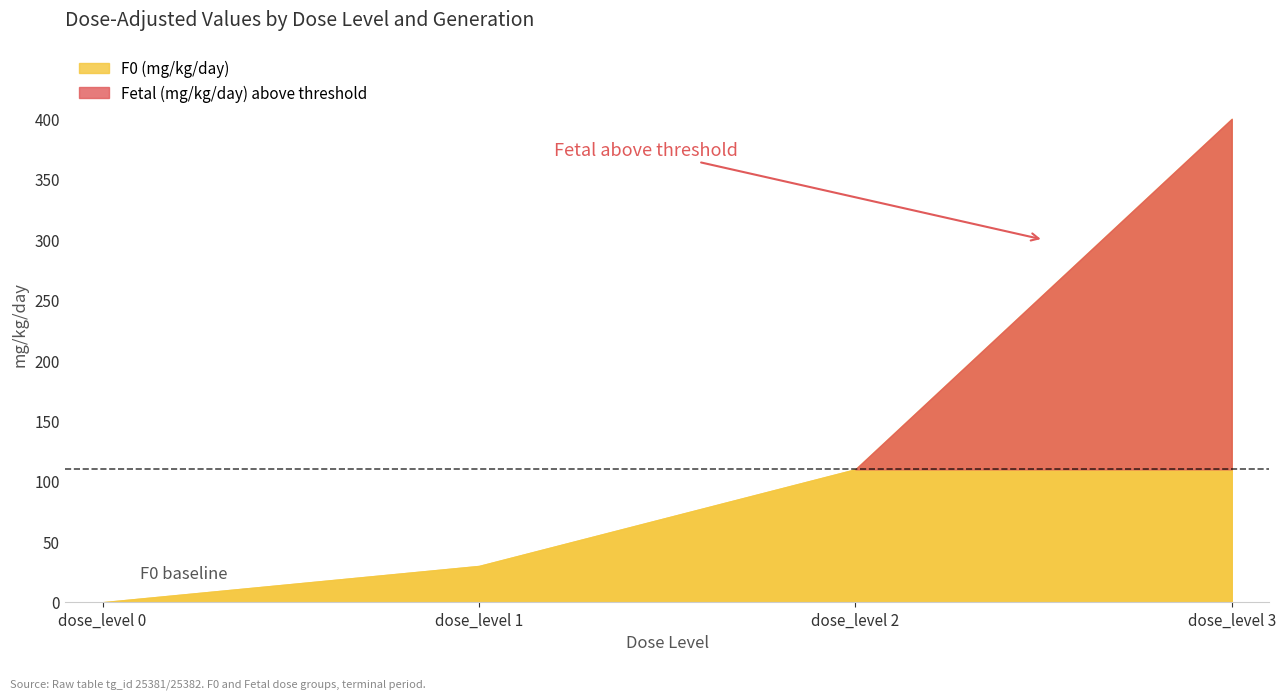

How many values in the F0 (mg/kg/day) series exceed 110?

1